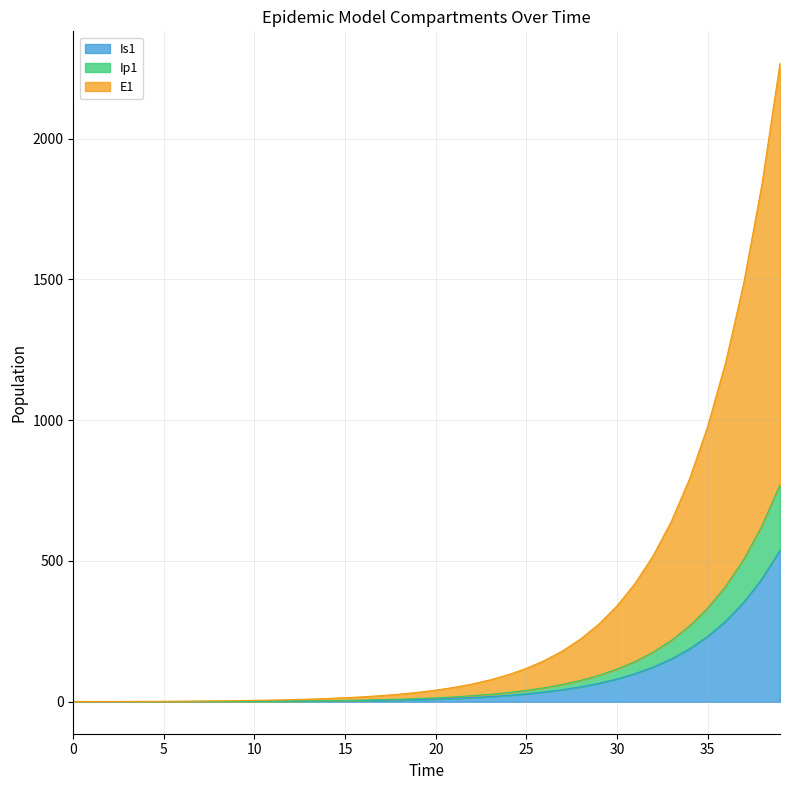

What is the highest value of the Is1 series?

538.2